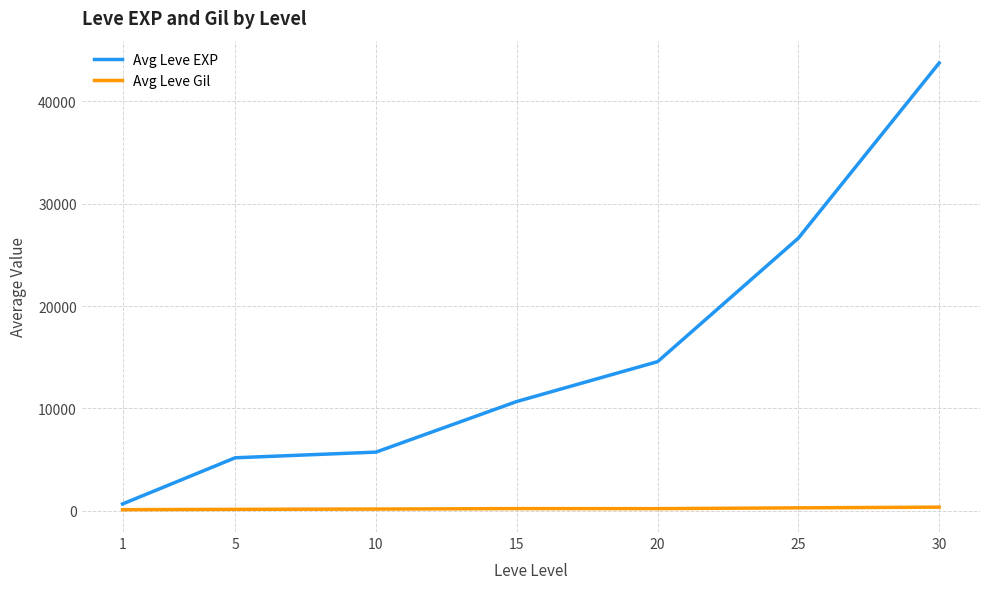

Is the value of Avg Leve EXP at 30 greater than the value of Avg Leve Gil at 5?

Yes